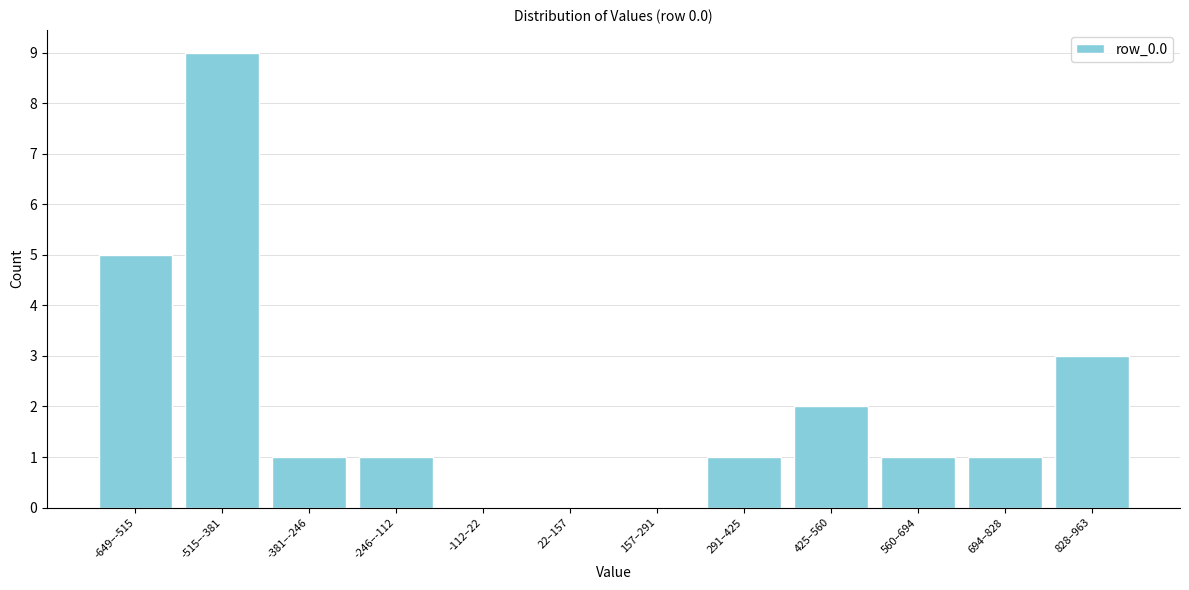

Reading left to right, extract all data points from this chart.

-649–-515=5	-515–-381=9	-381–-246=1	-246–-112=1	-112–22=0	22–157=0	157–291=0	291–425=1	425–560=2	560–694=1	694–828=1	828–963=3